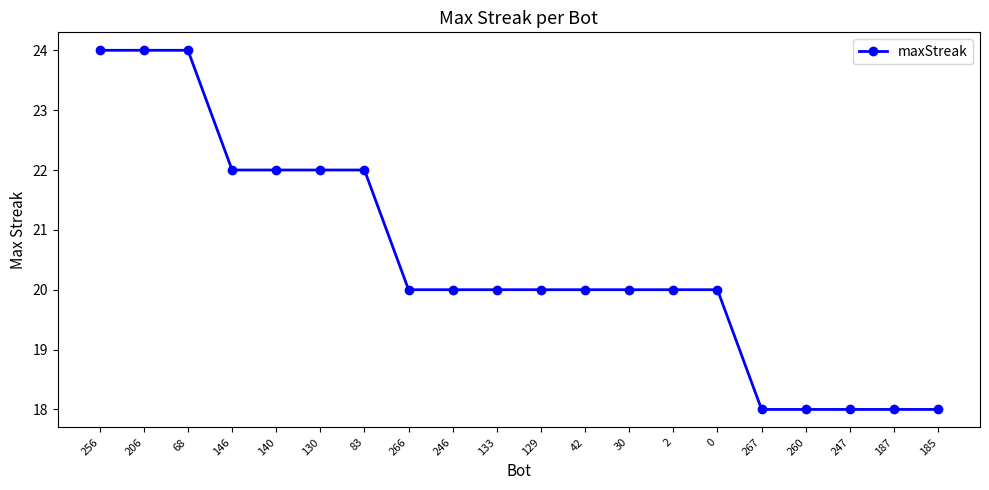

The value at 30 is 20. True or false?

True